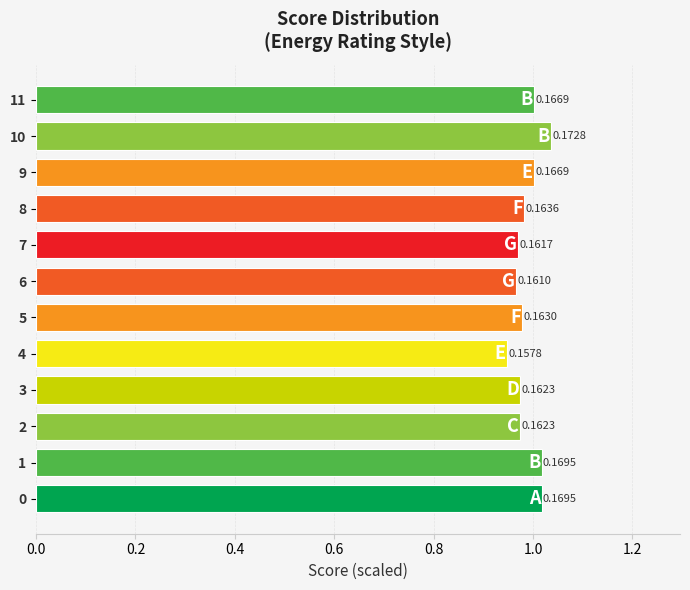

Does the chart contain any negative values?

No